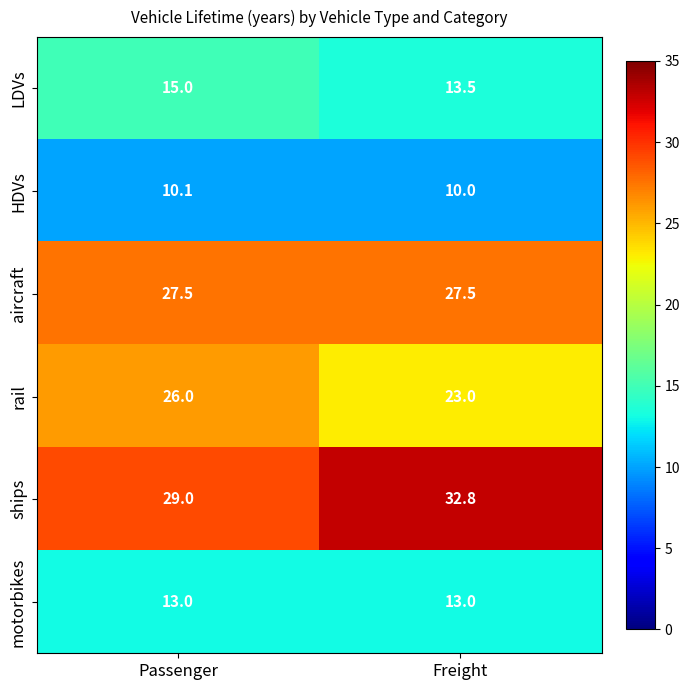

Is it true that motorbikes equals 13.0 at Freight?

True